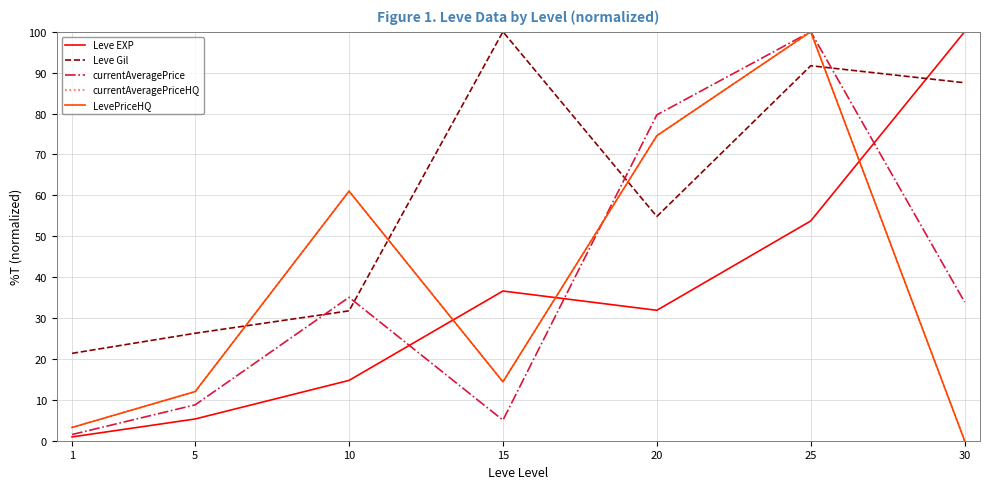

Does the chart display data point markers on the line(s)?

No